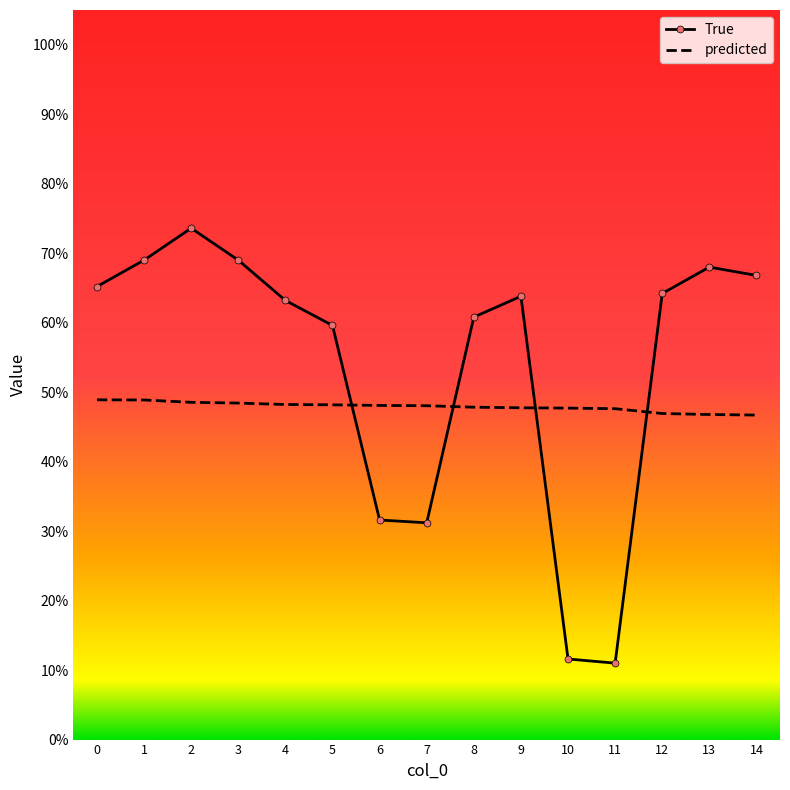

At which category does the chart reach its peak across all series?

2